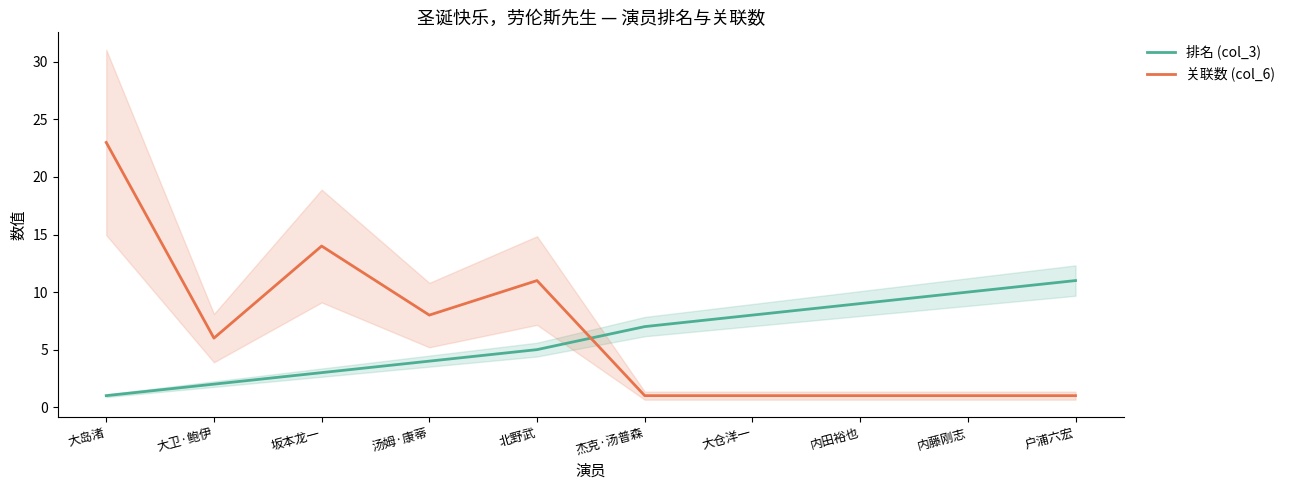

Read the 排名 (col_3) value at 大仓洋一, to the nearest 5.

10